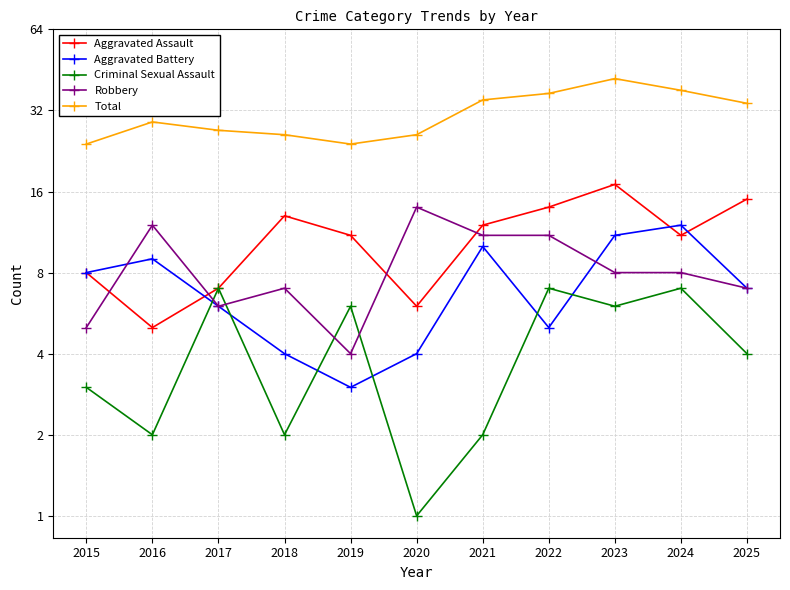

Does the chart have visible grid lines?

Yes